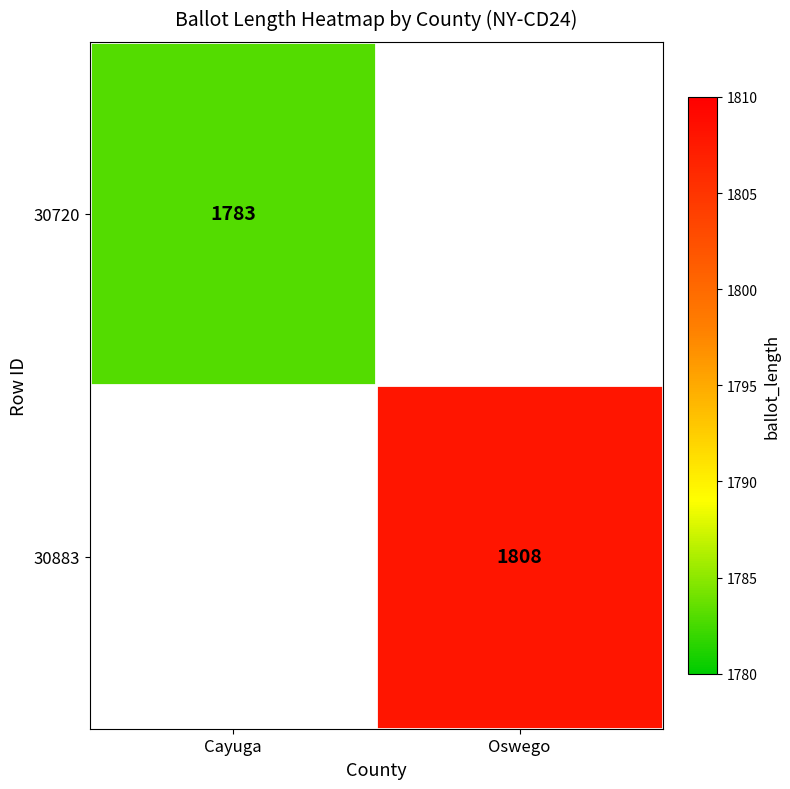

The value of 30883 at Oswego is 2740. True or false?

False